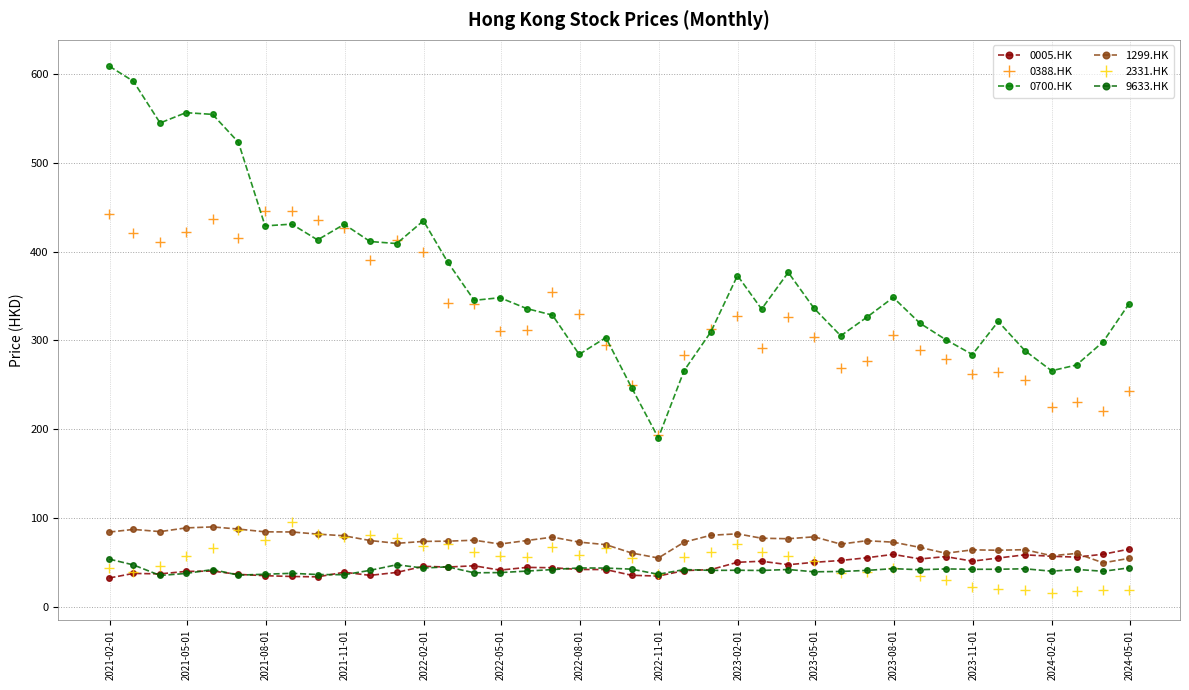

At which label does 0388.HK first exceed 312?

2021-02-01